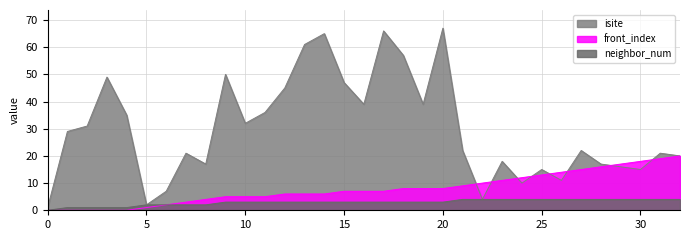

True or false: front_index has more than 0 points higher than both neighbors.

False